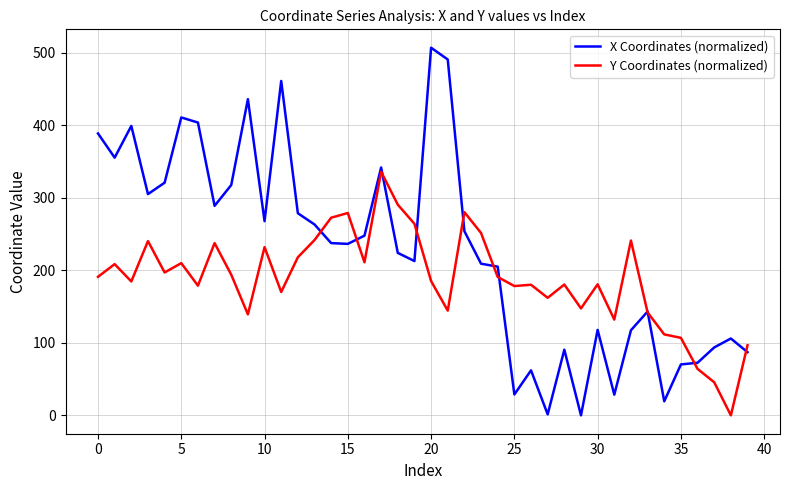

What is the difference between the maximum and minimum values in the Y Coordinates (normalized) series?

336.0